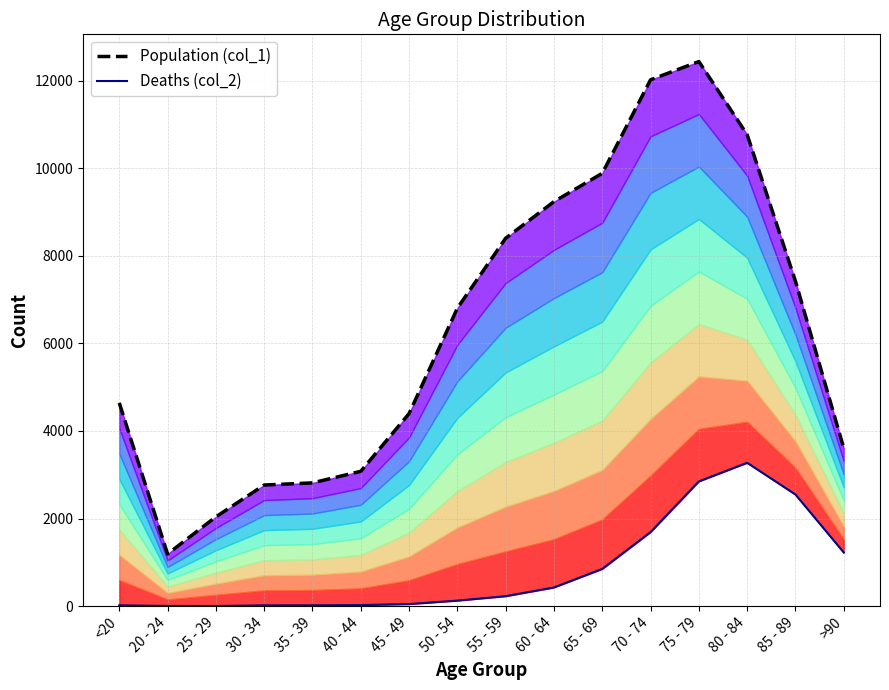

How many values in the Population (col_1) series exceed 6803?

7